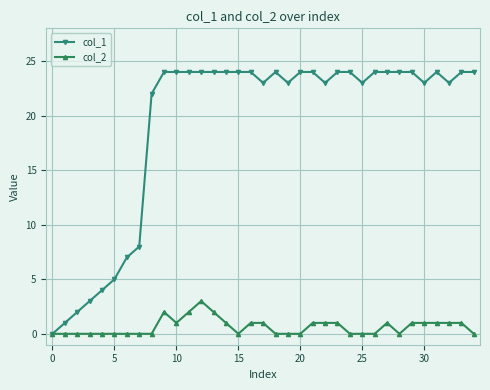

Rank the series by their maximum value, from highest to lowest.

col_1, col_2